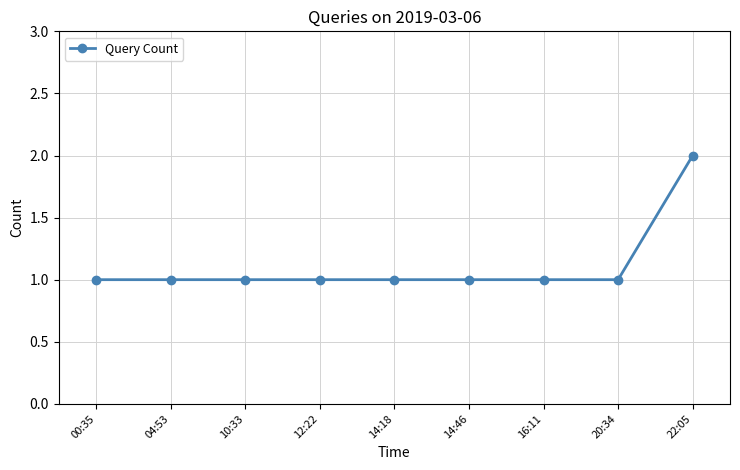

Count the number of data series in this chart.

1